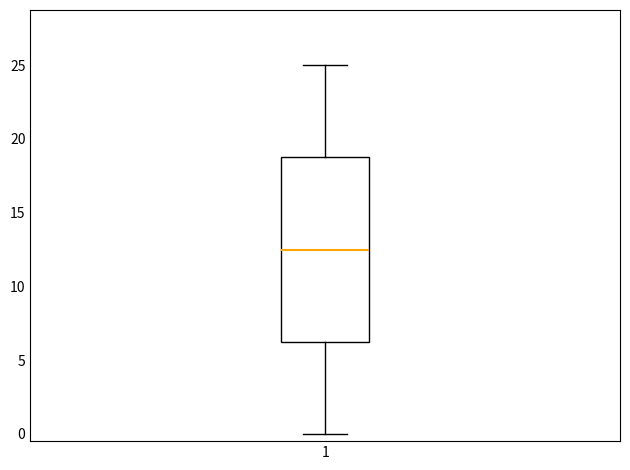

Transcribe this box plot: give where the median line is, the range the box spans, and where the two whiskers end, as read against the y-axis. The values are not printed on the chart, so give them approximately, as read against the axis.

median 12.5, box 6.5 to 19.0, whiskers 0.0 to 25.0